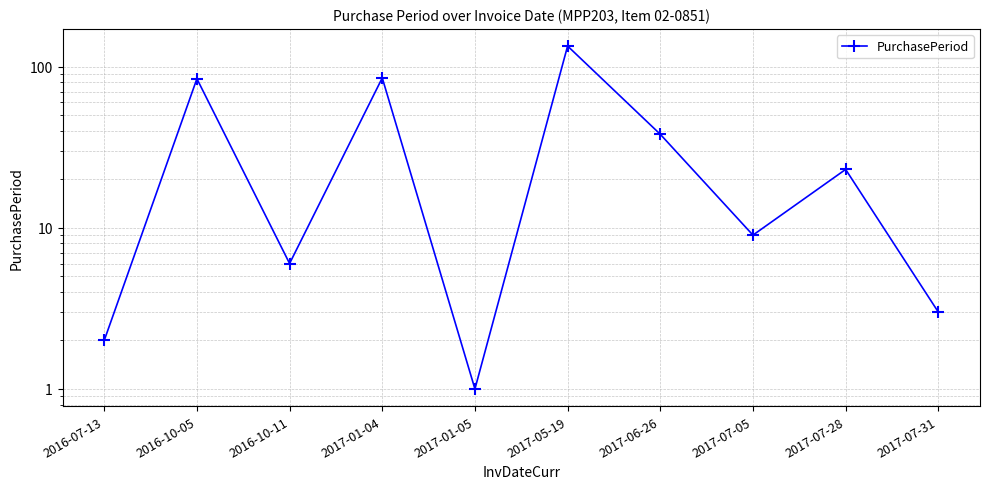

What is the change in value from 2016-07-13 to 2017-07-05?

+7